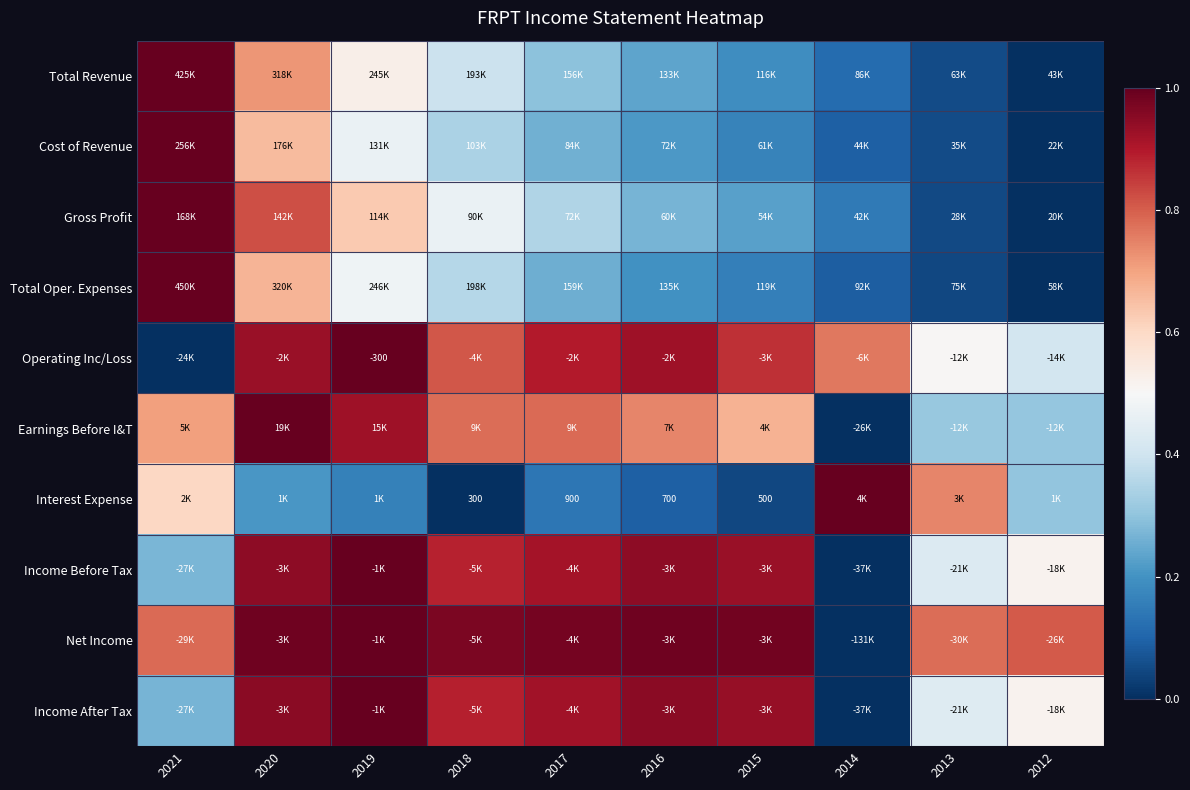

How many categories are shown in the chart?

10